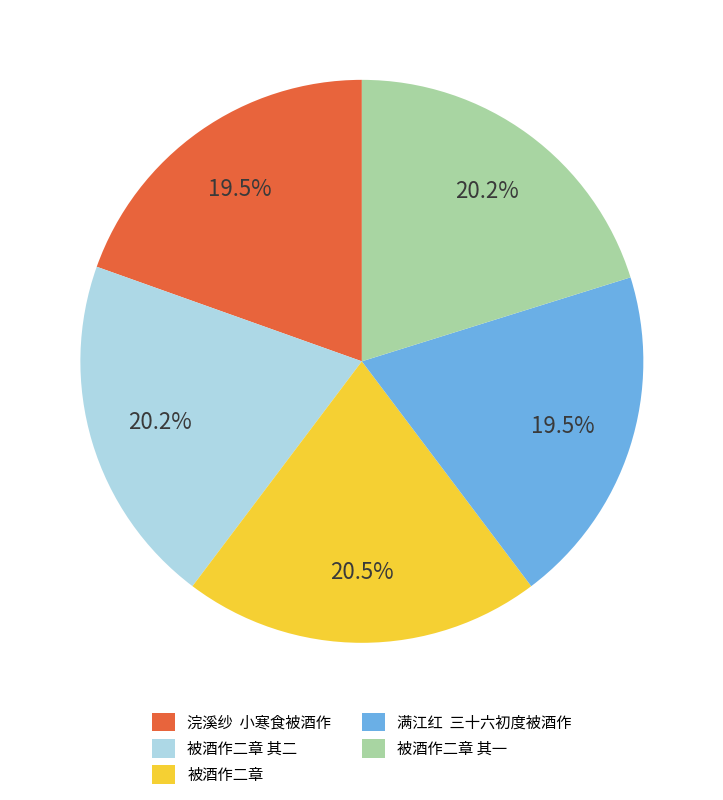

How many segments does this pie chart have?

5